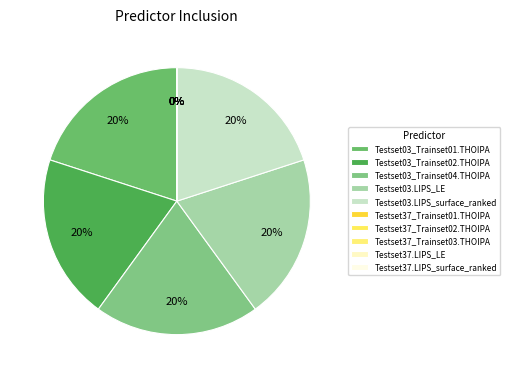

What percentage do Testset03.LIPS_surface_ranked and Testset37_Trainset02.THOIPA together represent?

20.0%